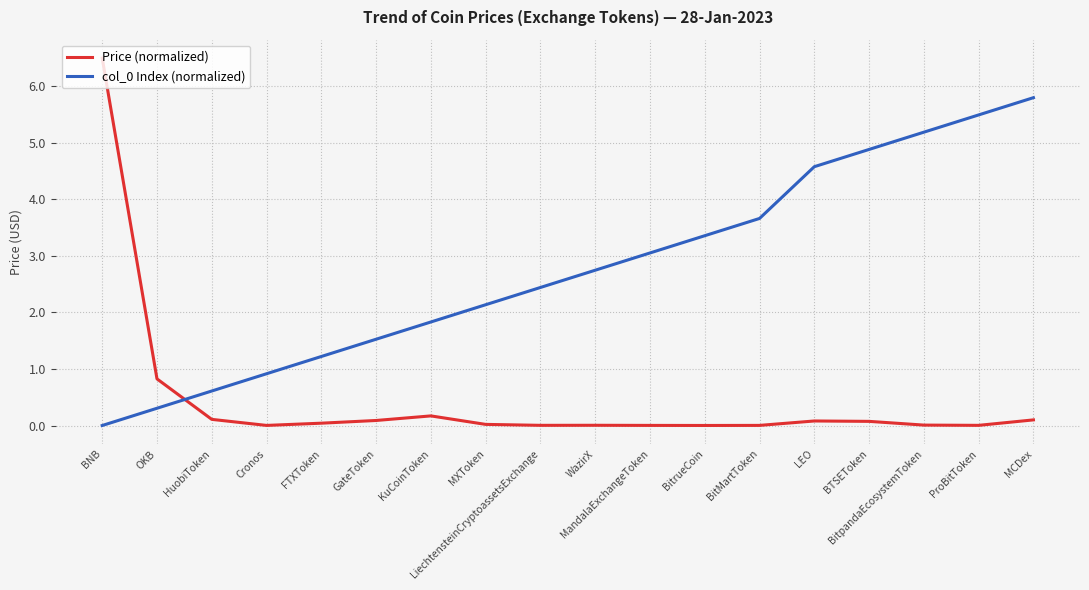

True or false: col_0 Index (normalized) has a value of 7.2 at BitpandaEcosystemToken.

False